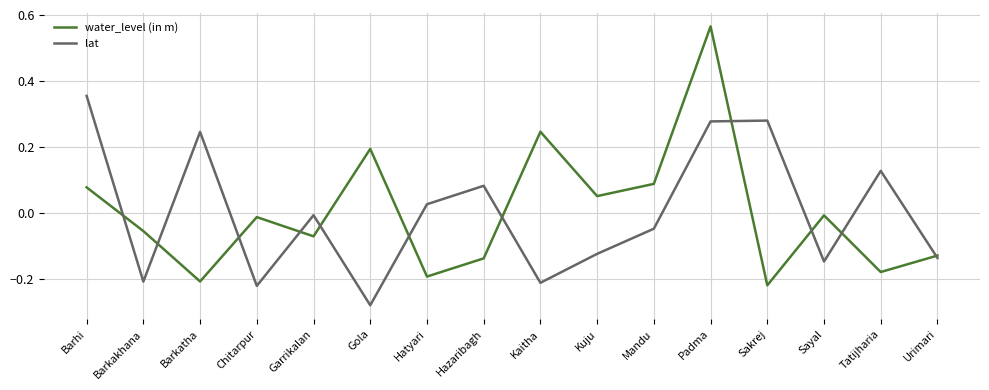

Which category has the lowest value in the lat series?

Gola